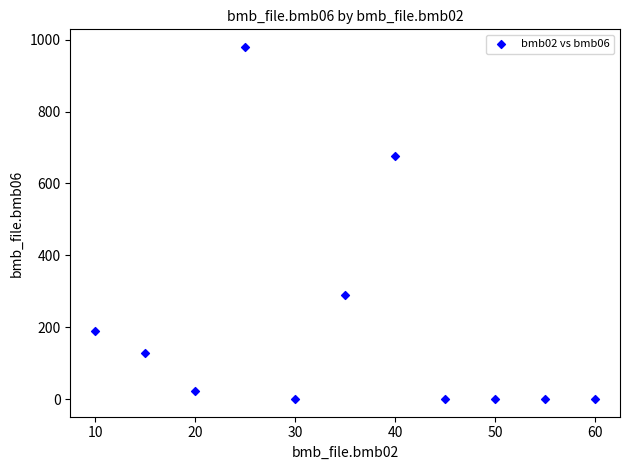

What is the range of X values (max minus min)?

50.0